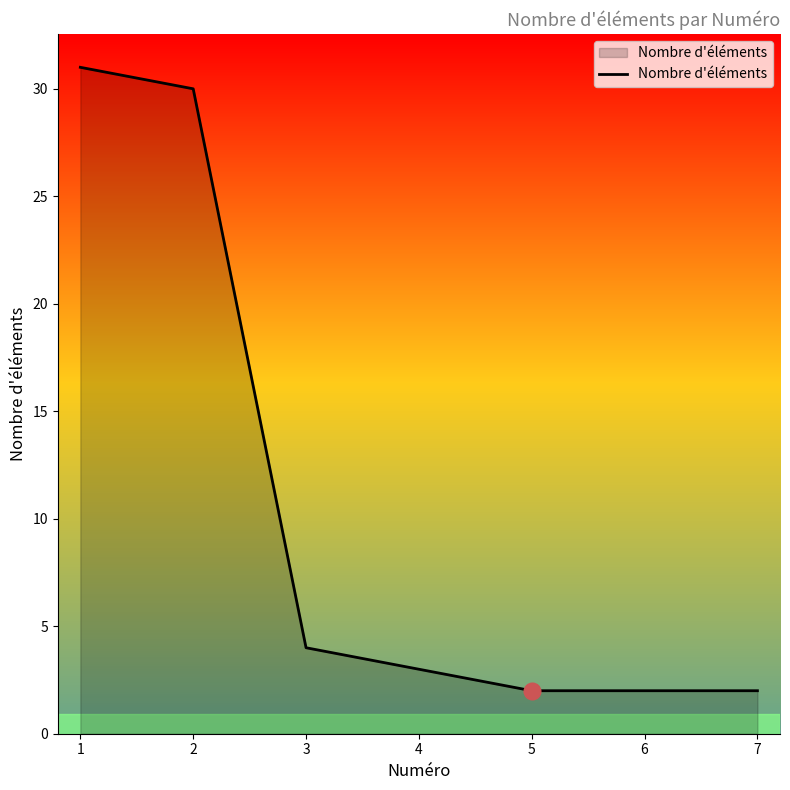

Approximately how many times larger is the value at 5 compared to 7?

1.0